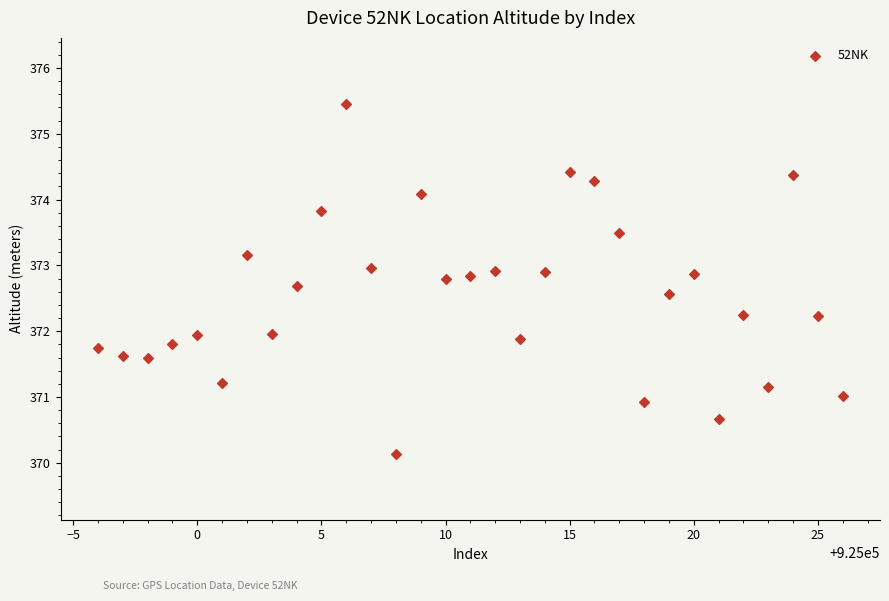

What is the range of Y values (max minus min)?

5.3